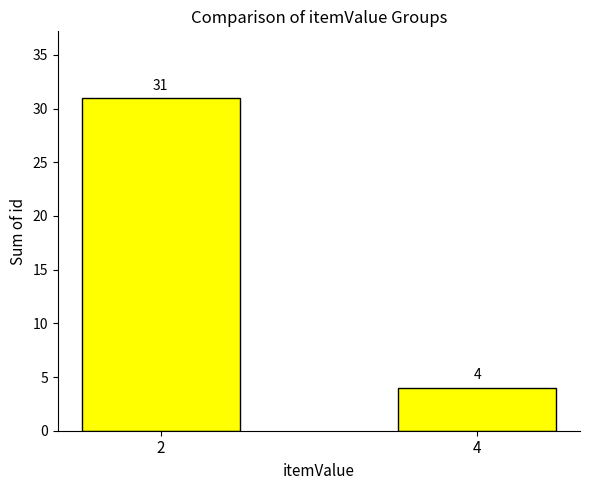

List the labels in order of value, largest first.

2, 4